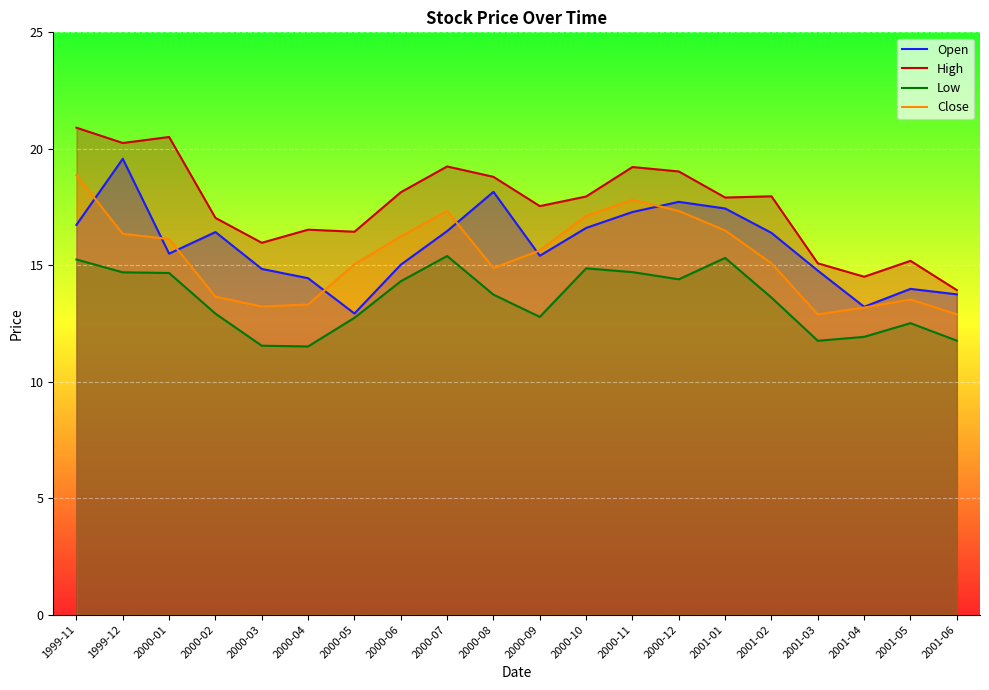

What is the approximate value of Open at 2000-07?

16.5